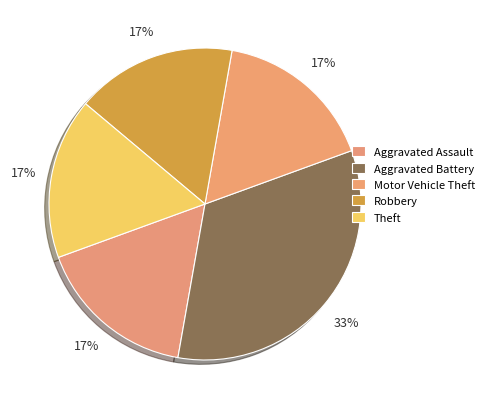

How many slices are in this pie chart?

5